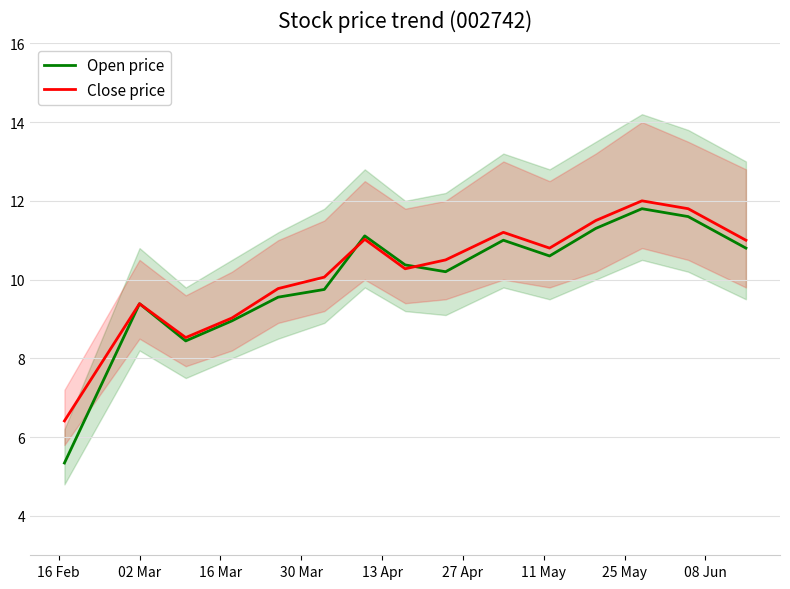

What is the lowest value of the Close price series?

6.4